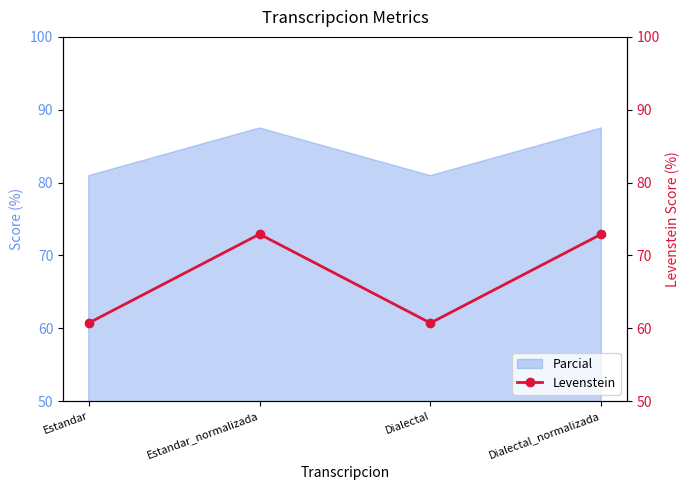

What is the sum of all values?

267.3